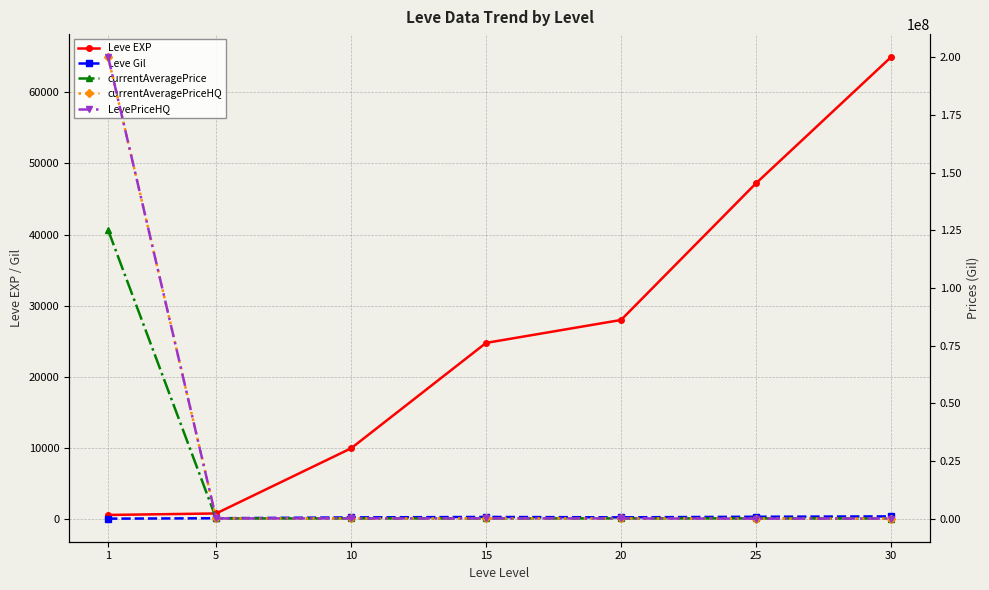

Reading left to right, list all the values displayed in this chart.

Leve EXP: 630	840	9990	24790	28010	47200	64910
Leve Gil: 112	168	287	350	295	379	428
currentAveragePrice: 125007000	95000	100000	110000	110000	100031	49999
currentAveragePriceHQ: 200008000	95000	100000	110000	110000	0	49999
LevePriceHQ: 200008000	95000	100000	110000	110000	0	49999